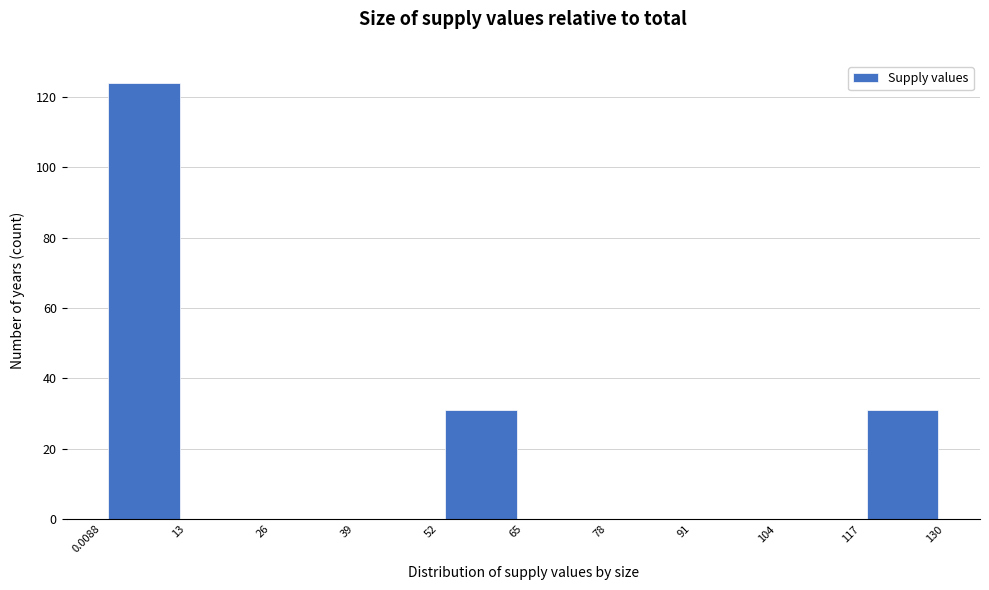

Reading left to right, transcribe this chart: for each bar, give the range it covers on the x-axis and its height. The values are not printed on the chart, so give them approximately, as read against the axis.

0.0088 to 13: 124
13 to 26: 0
26 to 39: 0
39 to 52: 0
52 to 65: 32
65 to 78: 0
78 to 91: 0
91 to 104: 0
104 to 117: 0
117 to 130: 32